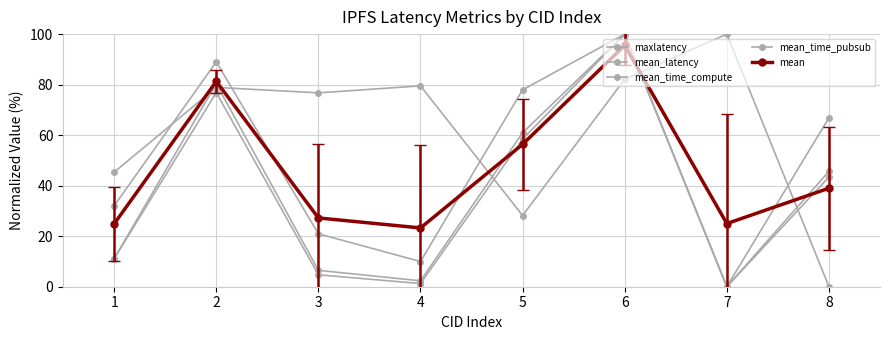

What is the difference between the mean_latency values at 7 and 4?

1.3